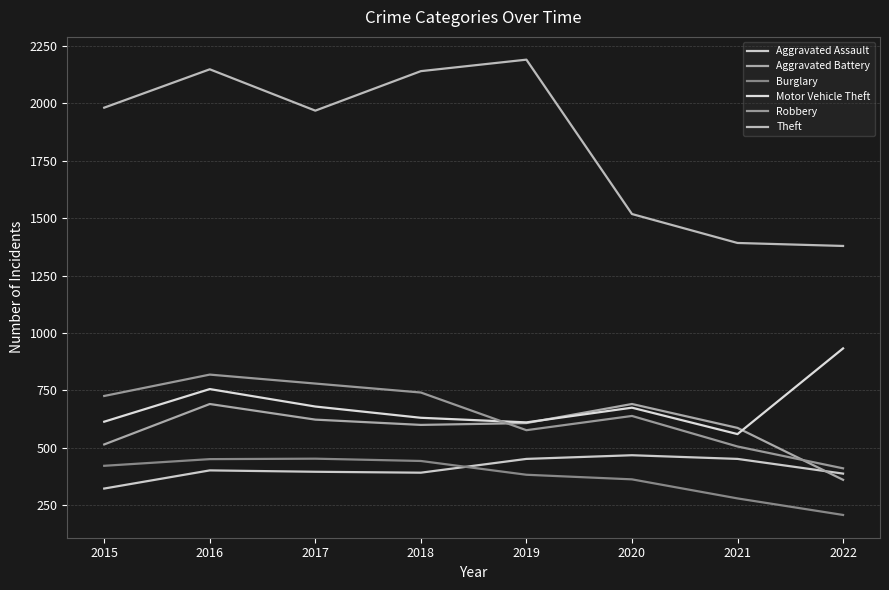

At which category does Aggravated Battery reach its first local peak?

2016